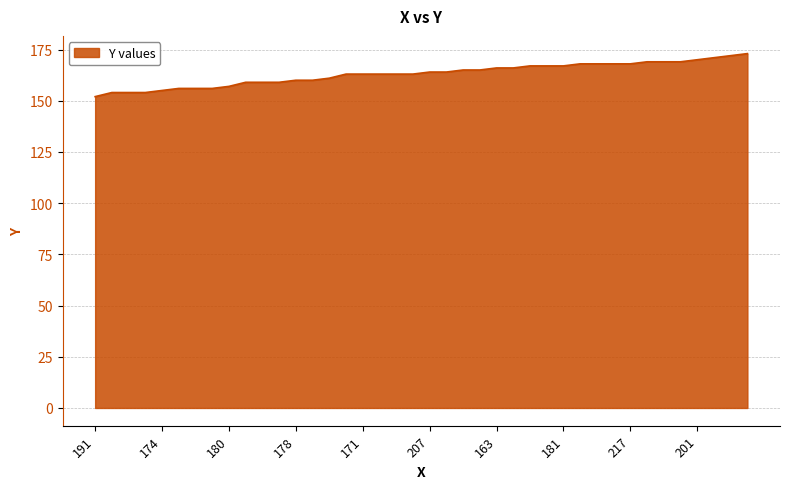

What is the difference between the maximum and minimum values?

21